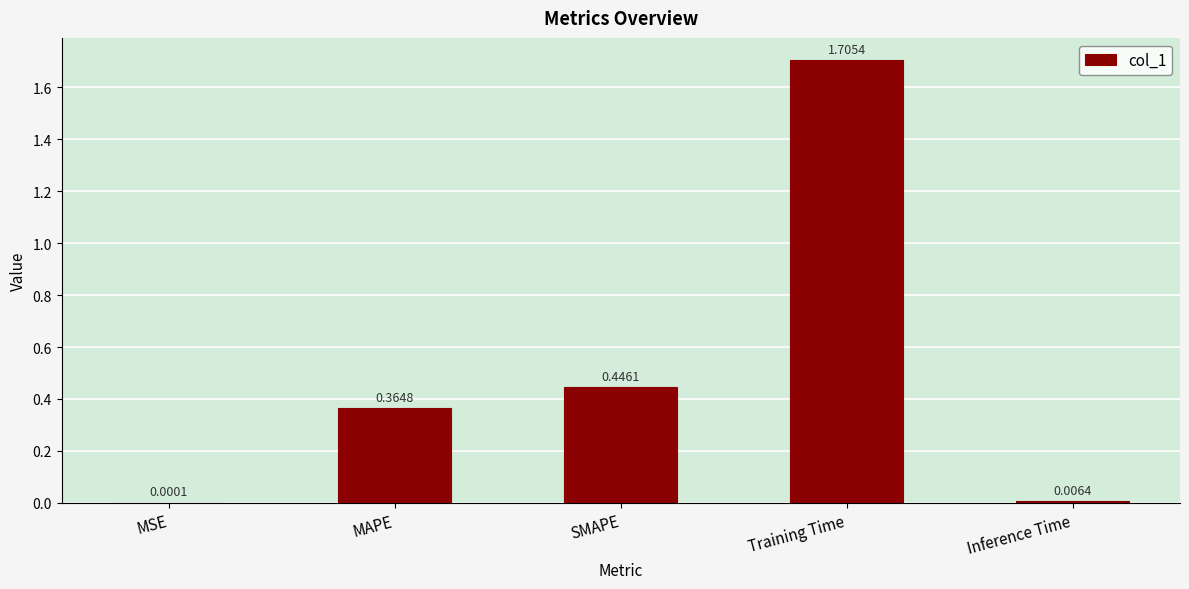

What is the sum of the values at Training Time and SMAPE?

2.2